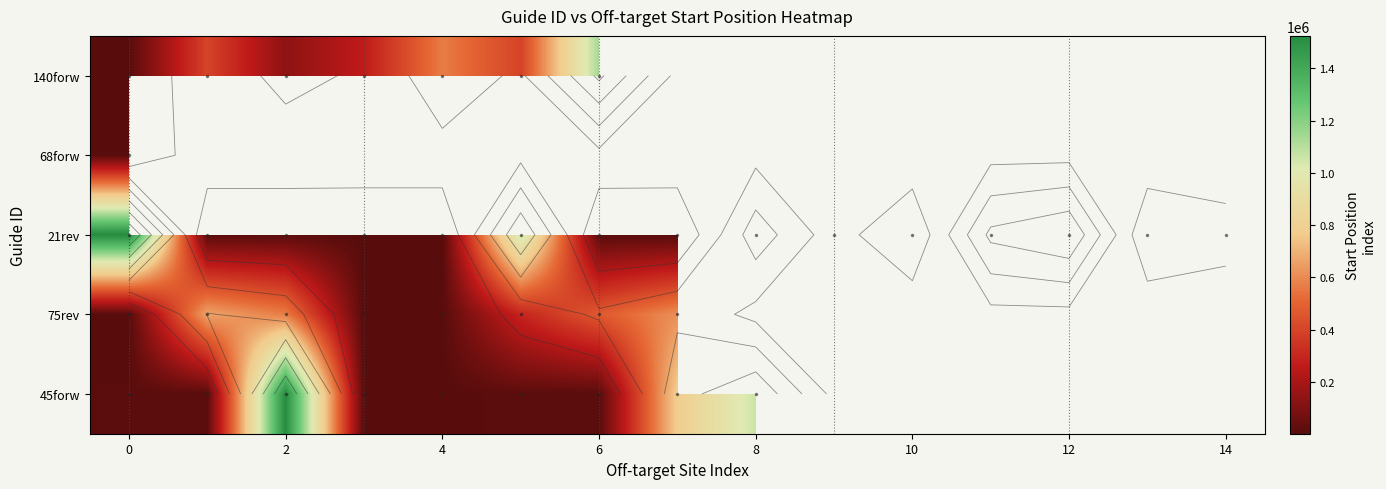

What is the maximum value for 21rev?

1524559.0